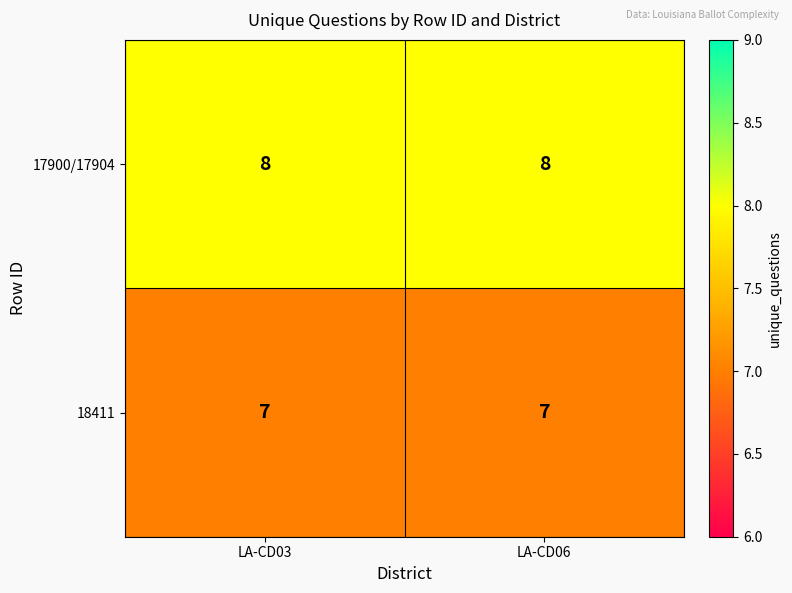

What is the approximate value of 17900/17904 at LA-CD06?

8